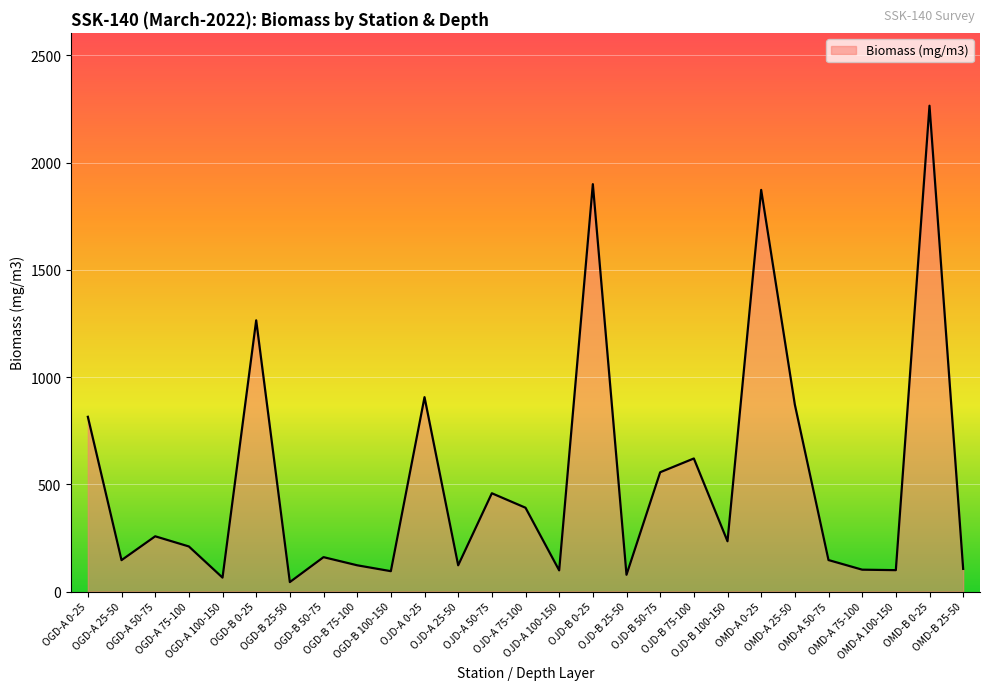

What is the difference between the second highest and second lowest values?

1834.3